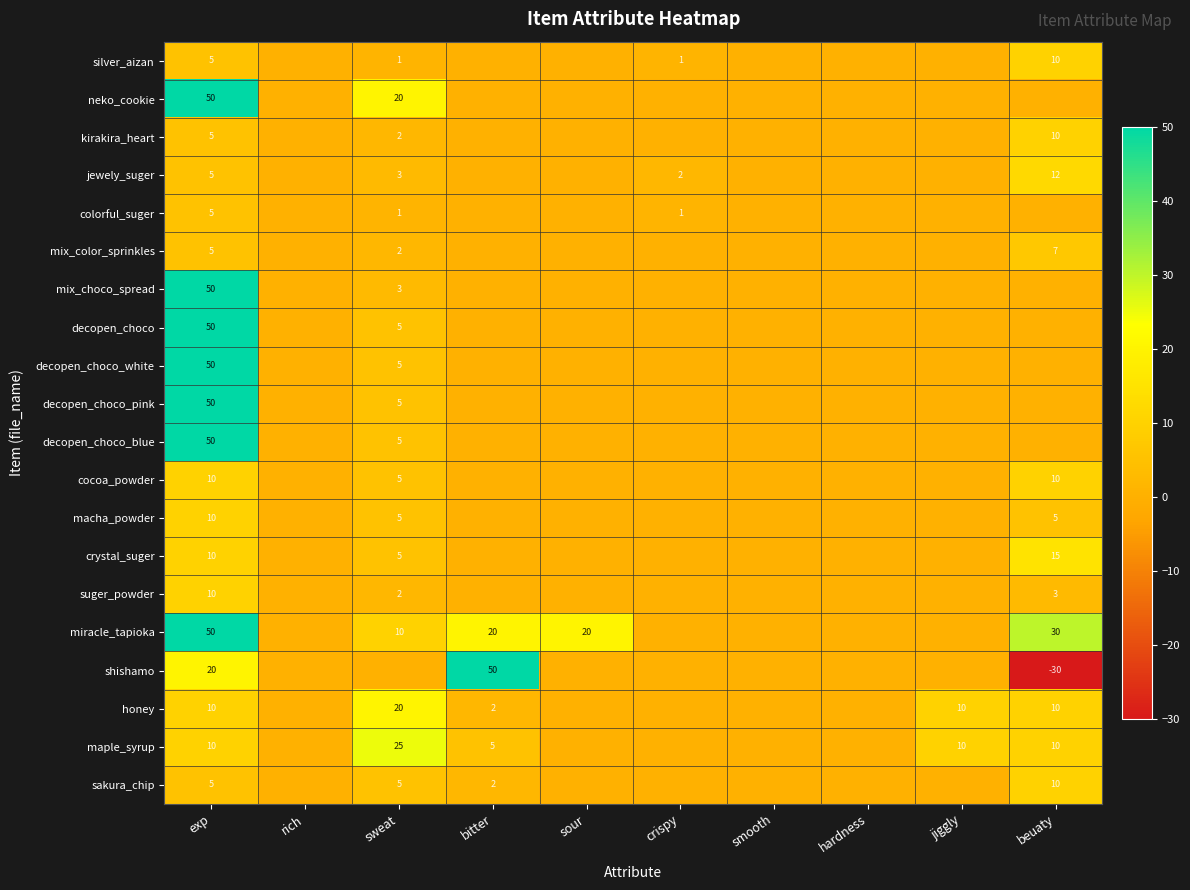

Is it true that colorful_suger equals 8 at exp?

False